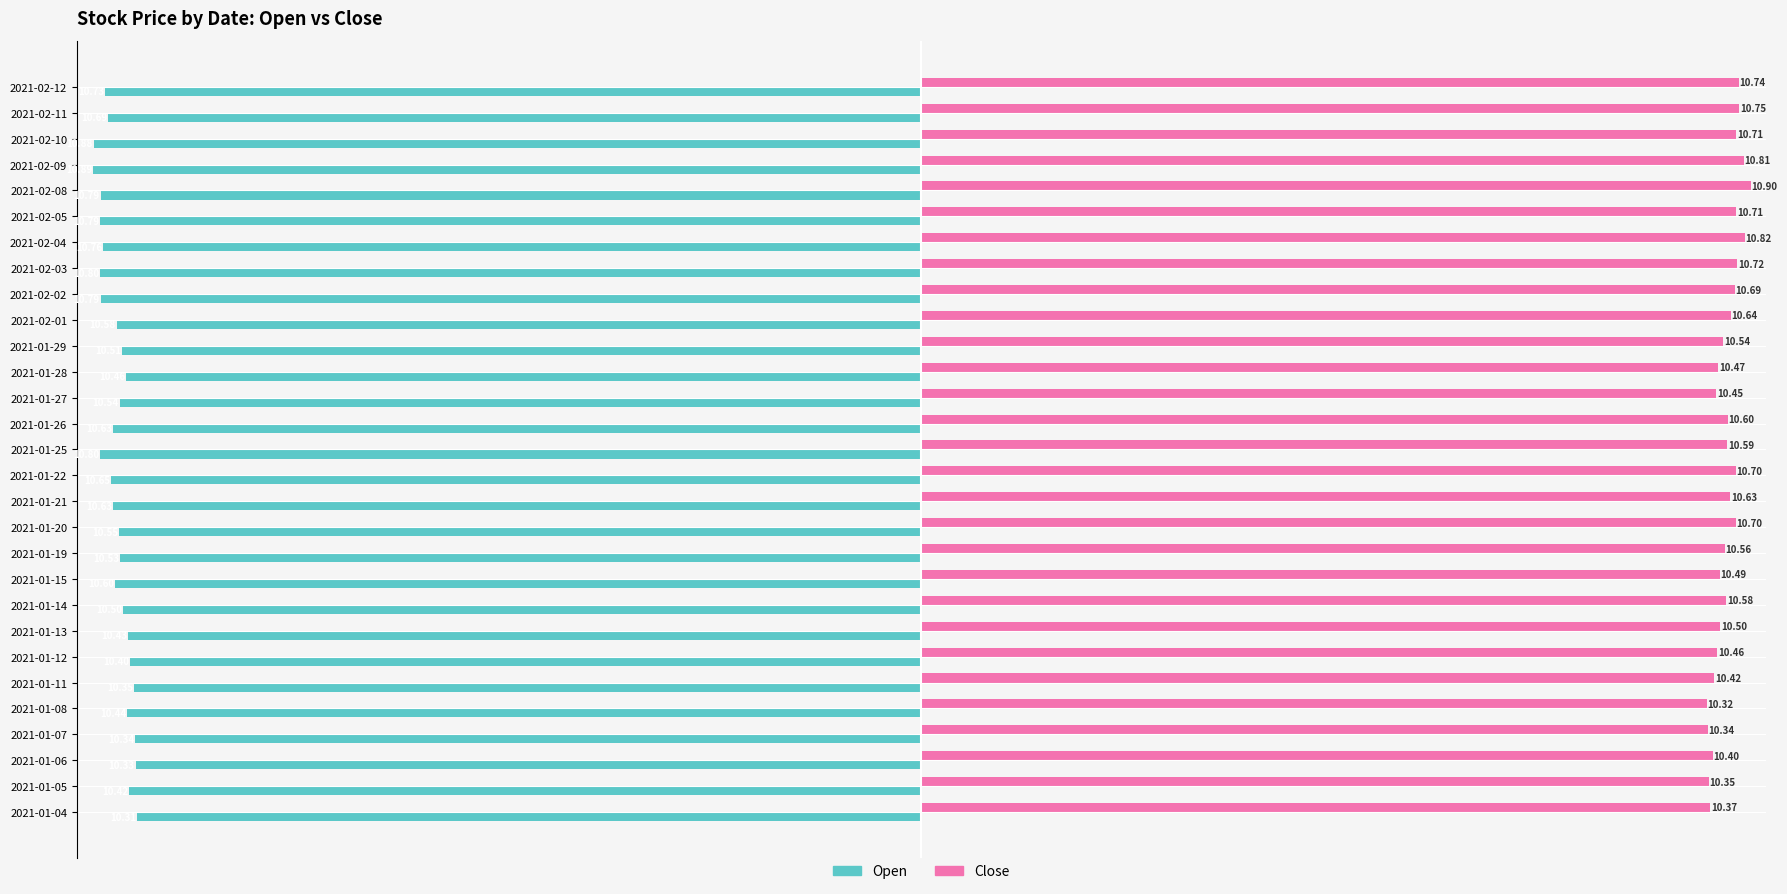

At which label does Close reach its minimum?

2021-01-08